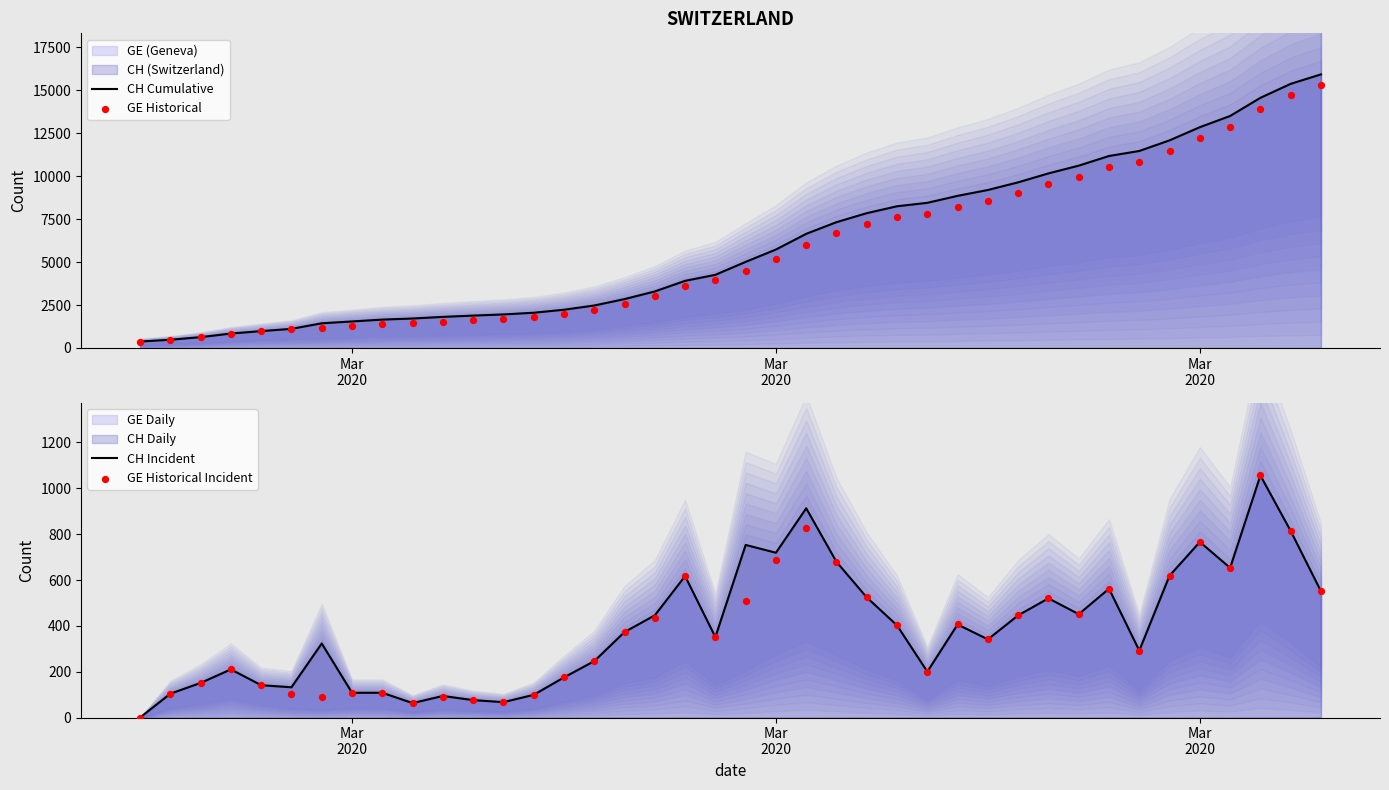

Which series has the largest total across all categories?

CH Cumulative